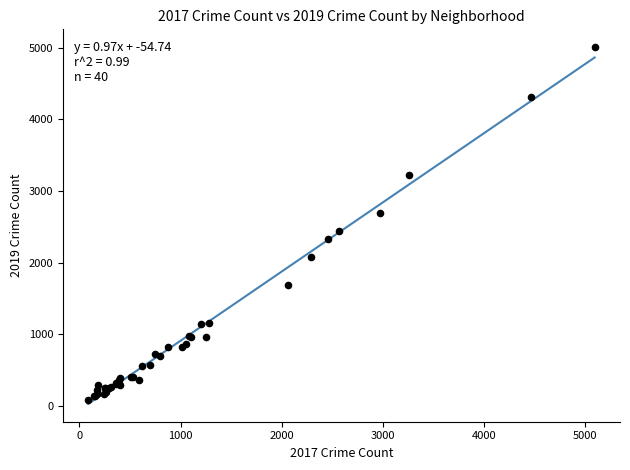

What Y value in the scatter plot is closest to 2542?

2441